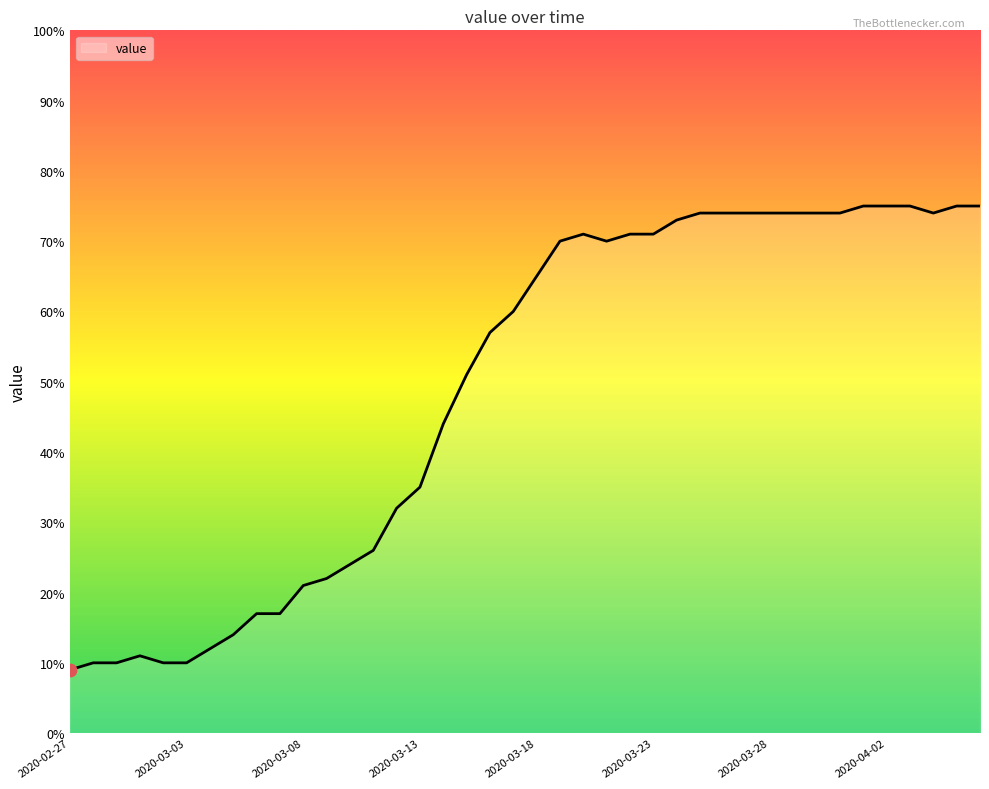

What is the greatest value displayed?

75